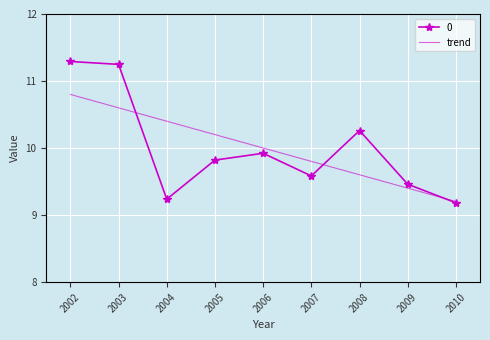

What is the greatest value displayed?

11.3